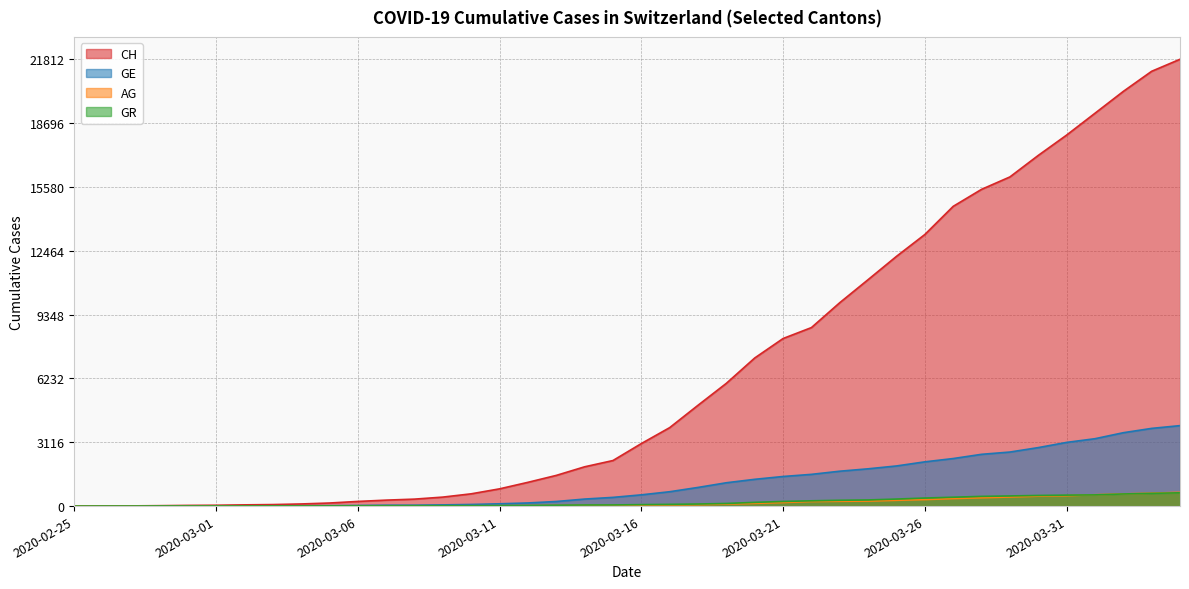

Does the chart display data point markers on the line(s)?

No